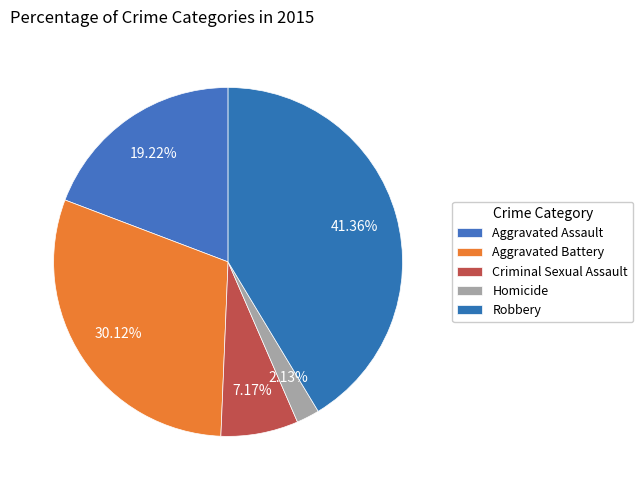

Count the number of slices in the pie.

5